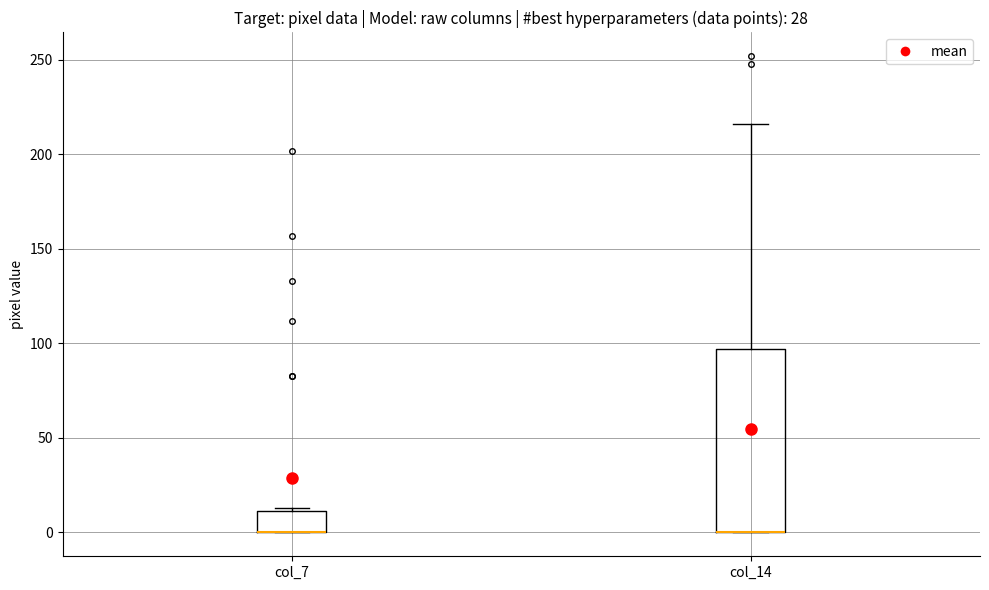

Reading left to right, transcribe this box plot: for each box, give where its median line is, the range the box spans, and where its two whiskers end, as read against the y-axis. The values are not printed on the chart, so give them approximately, as read against the axis.

col_7: median 0 (drawn on the box's lower edge), box 0 to 10, whiskers 0 to 15
col_14: median 0 (drawn on the box's lower edge), box 0 to 95, whiskers 0 to 215